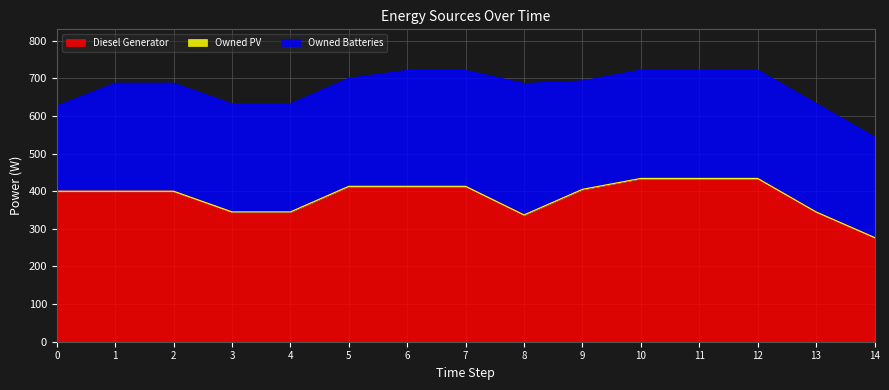

What is the value of the Owned Batteries point at the 9th from the left?

349